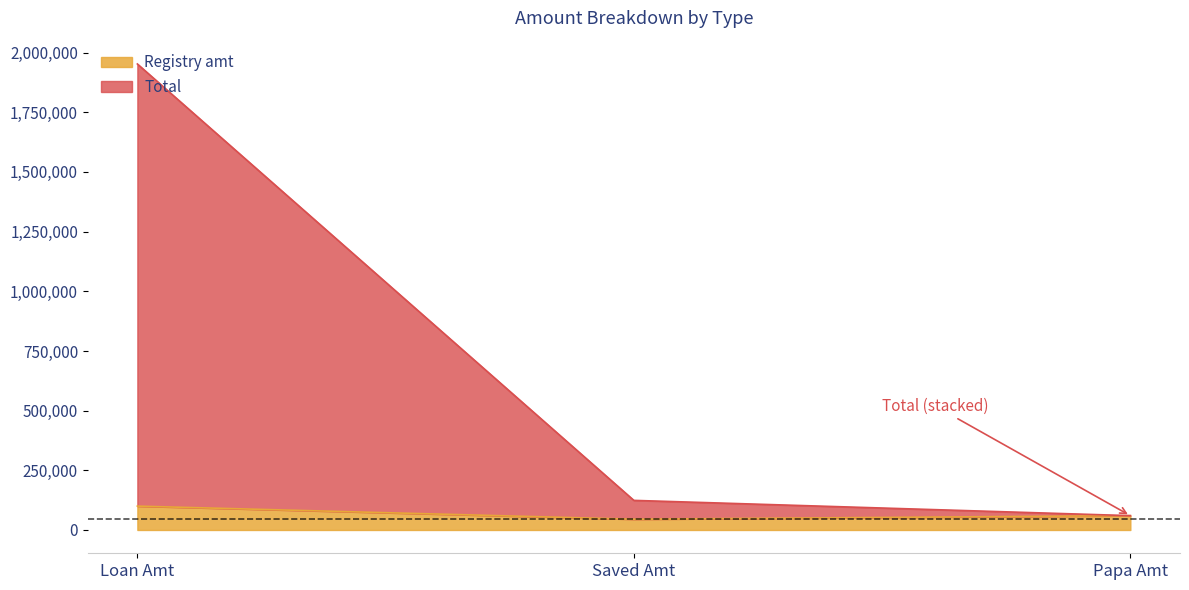

Which series has the largest range (max minus min)?

Total